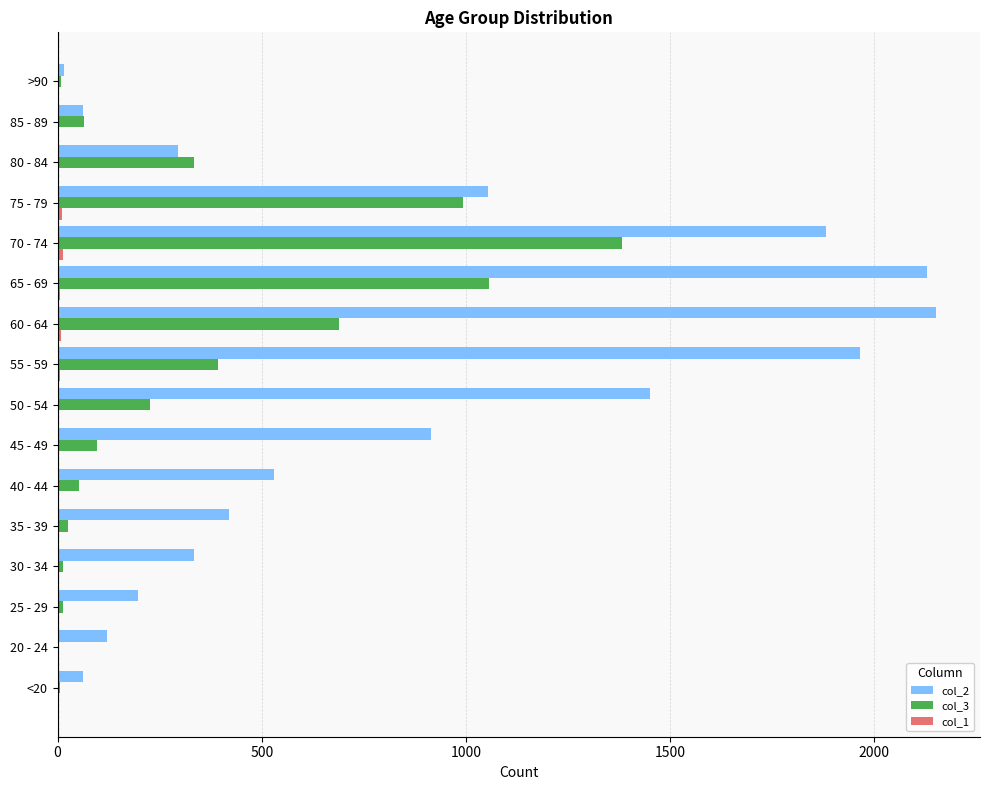

What is the greatest value displayed?

2151